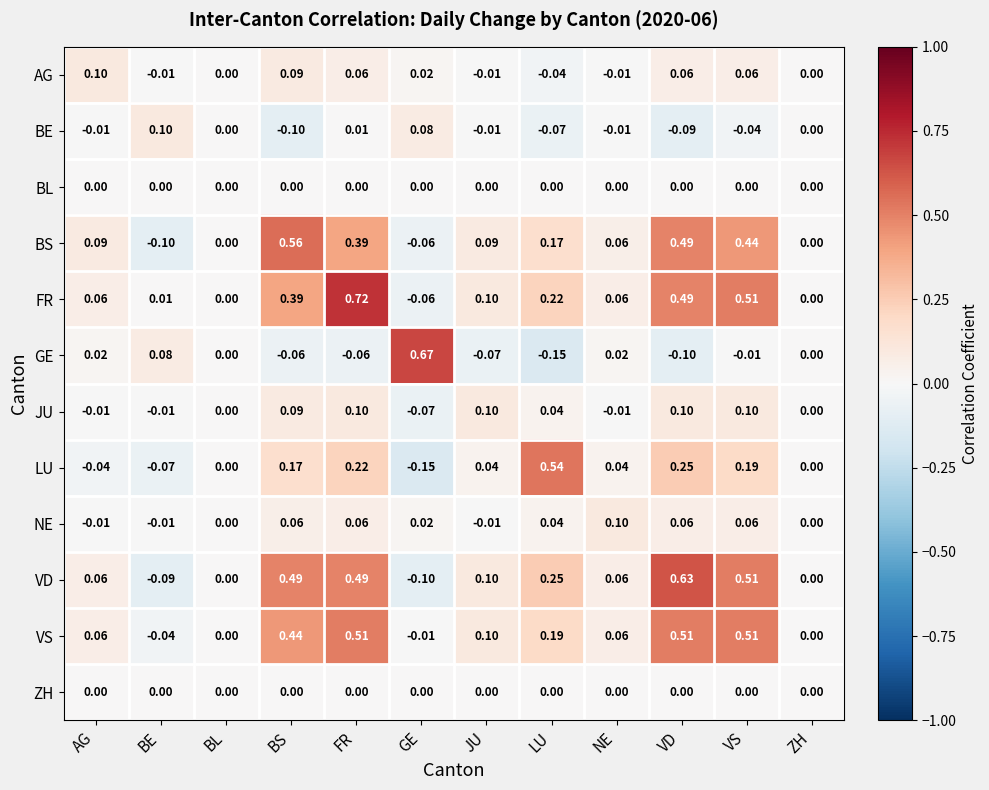

Which series has the largest total across all categories?

FR